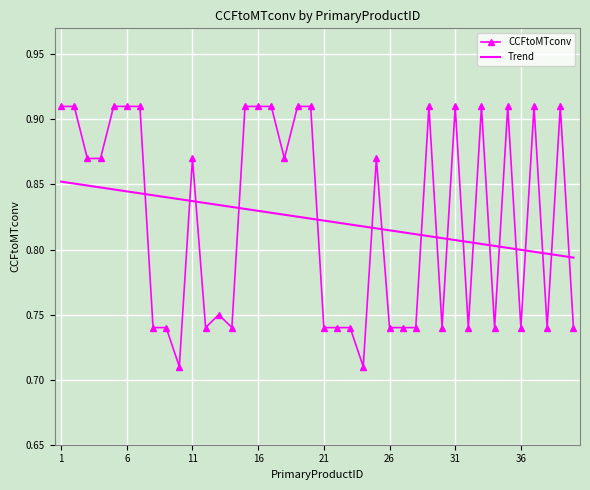

How many intersections are there between CCFtoMTconv and Trend?

19